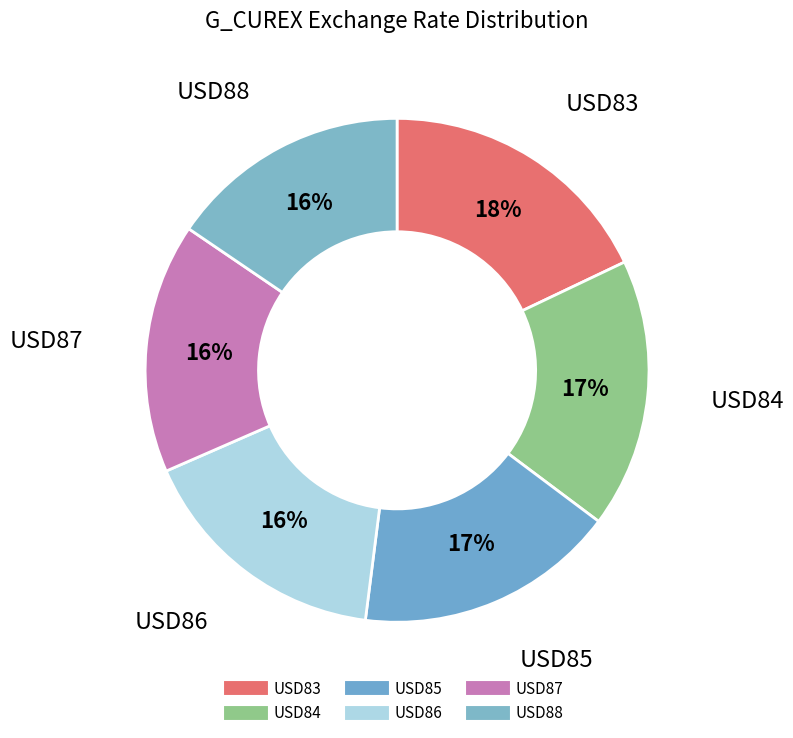

Count the number of slices in the pie.

6